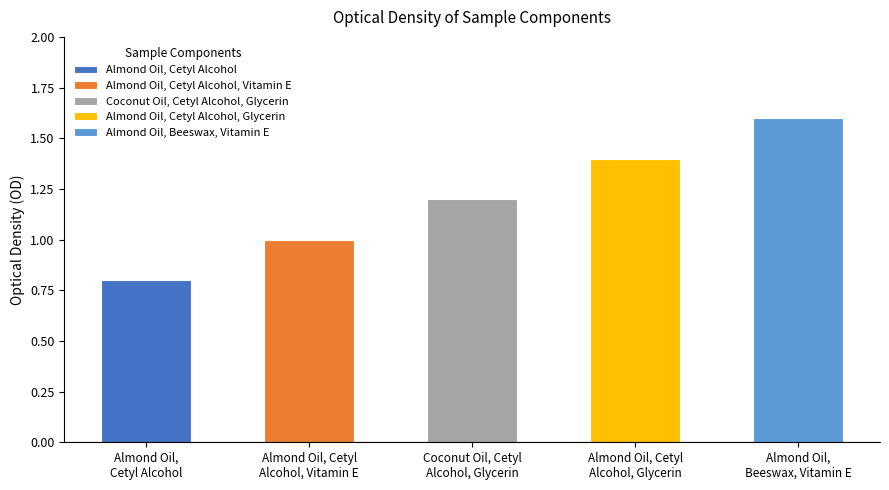

The value at Almond Oil,
Cetyl Alcohol is 0.5. True or false?

False